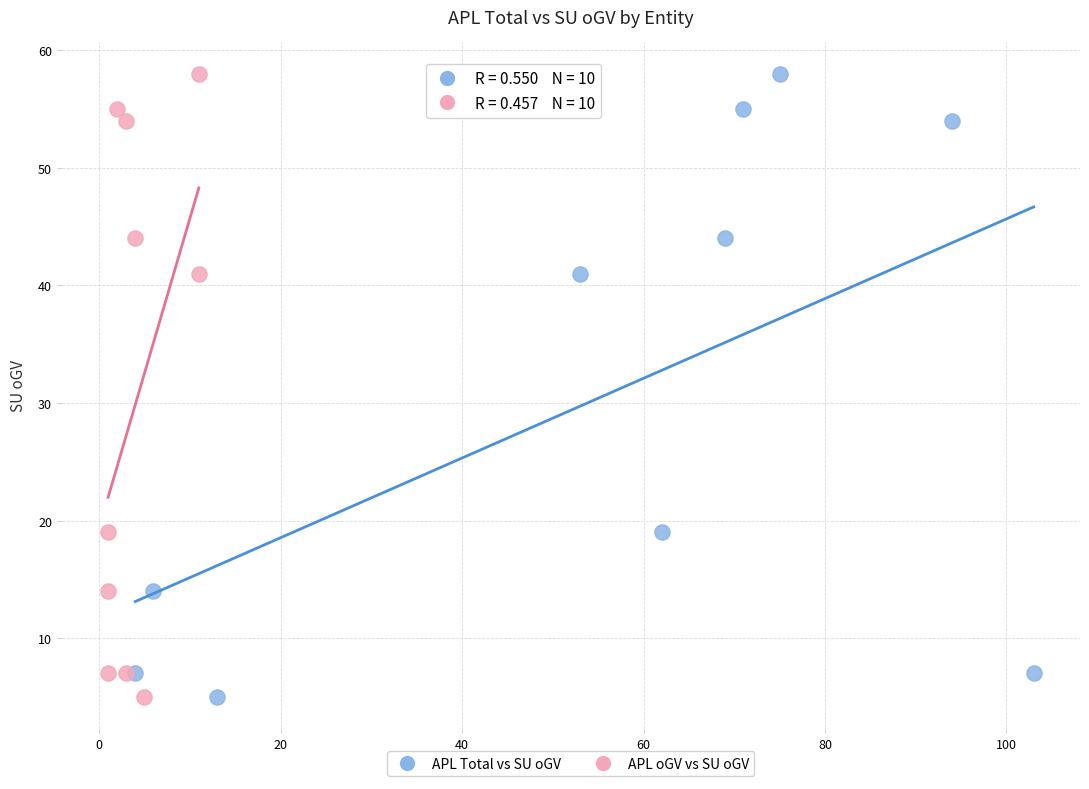

What are all the series names shown in the legend?

APL Total vs SU oGV, APL oGV vs SU oGV